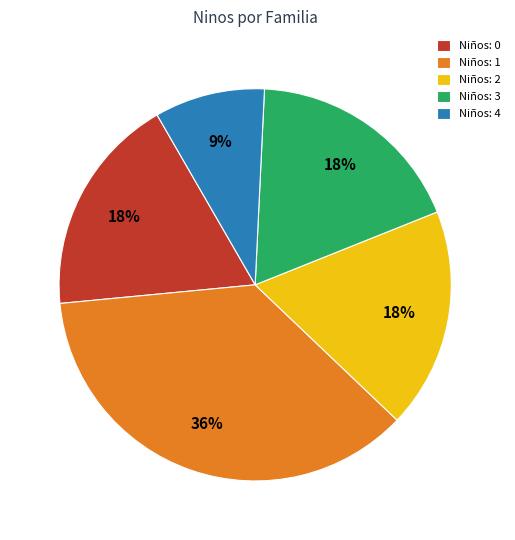

True or false: Niños: 1 accounts for 36% of the total.

True